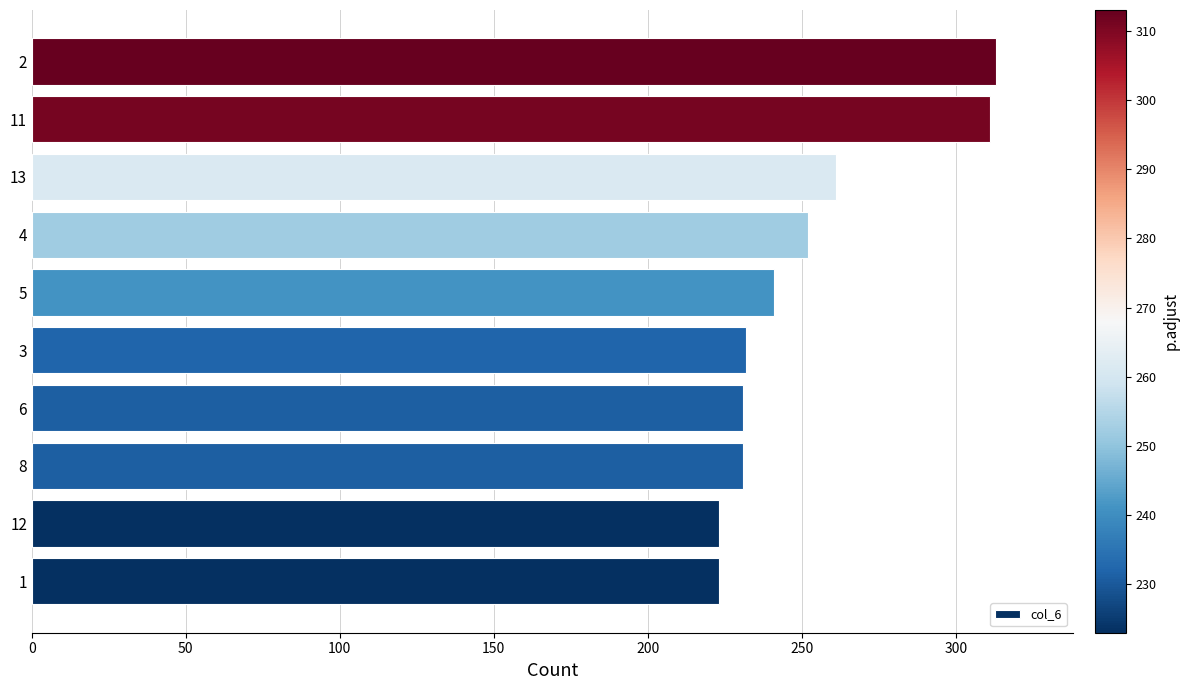

True or false: the data shows 90 at 12.

False